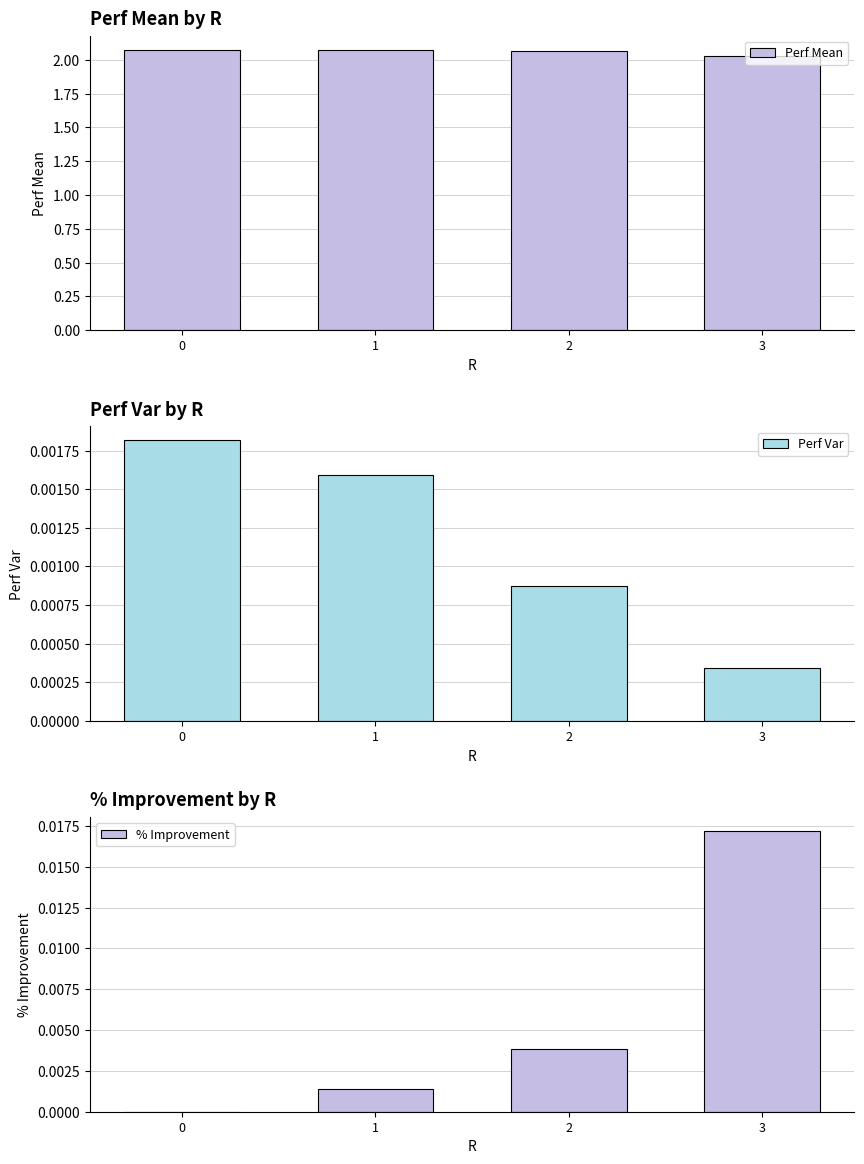

The Perf Mean series shows 3.6 at 3. True or false?

False